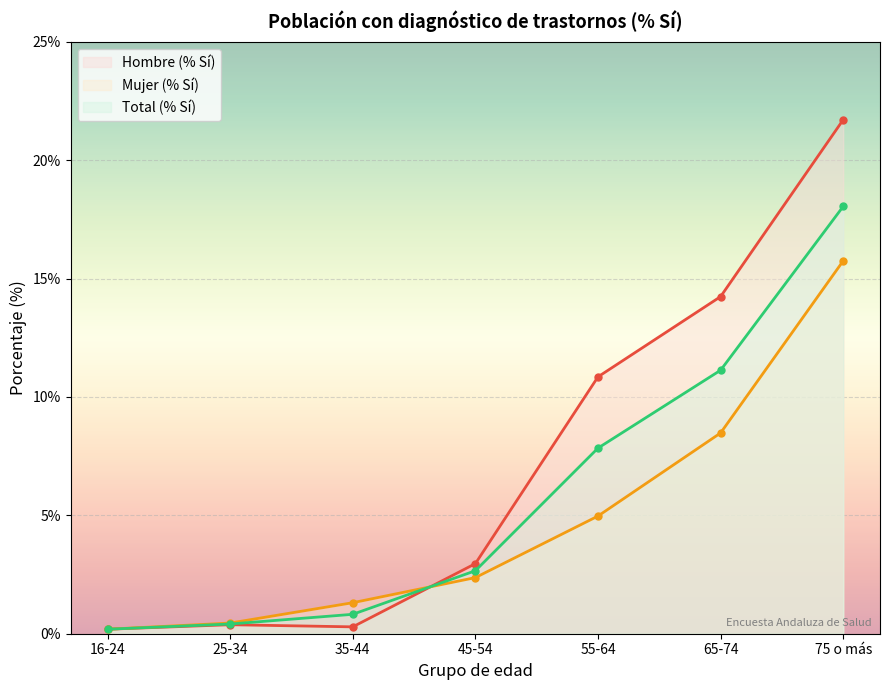

Which series has the largest total across all categories?

Hombre (% Sí)